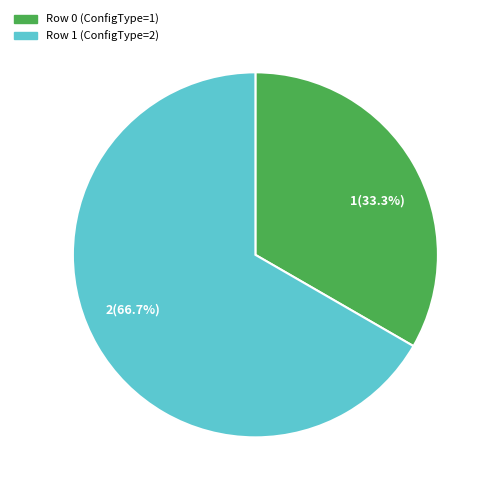

What percentage is NOT represented by 2(66.7%)?

33.3%